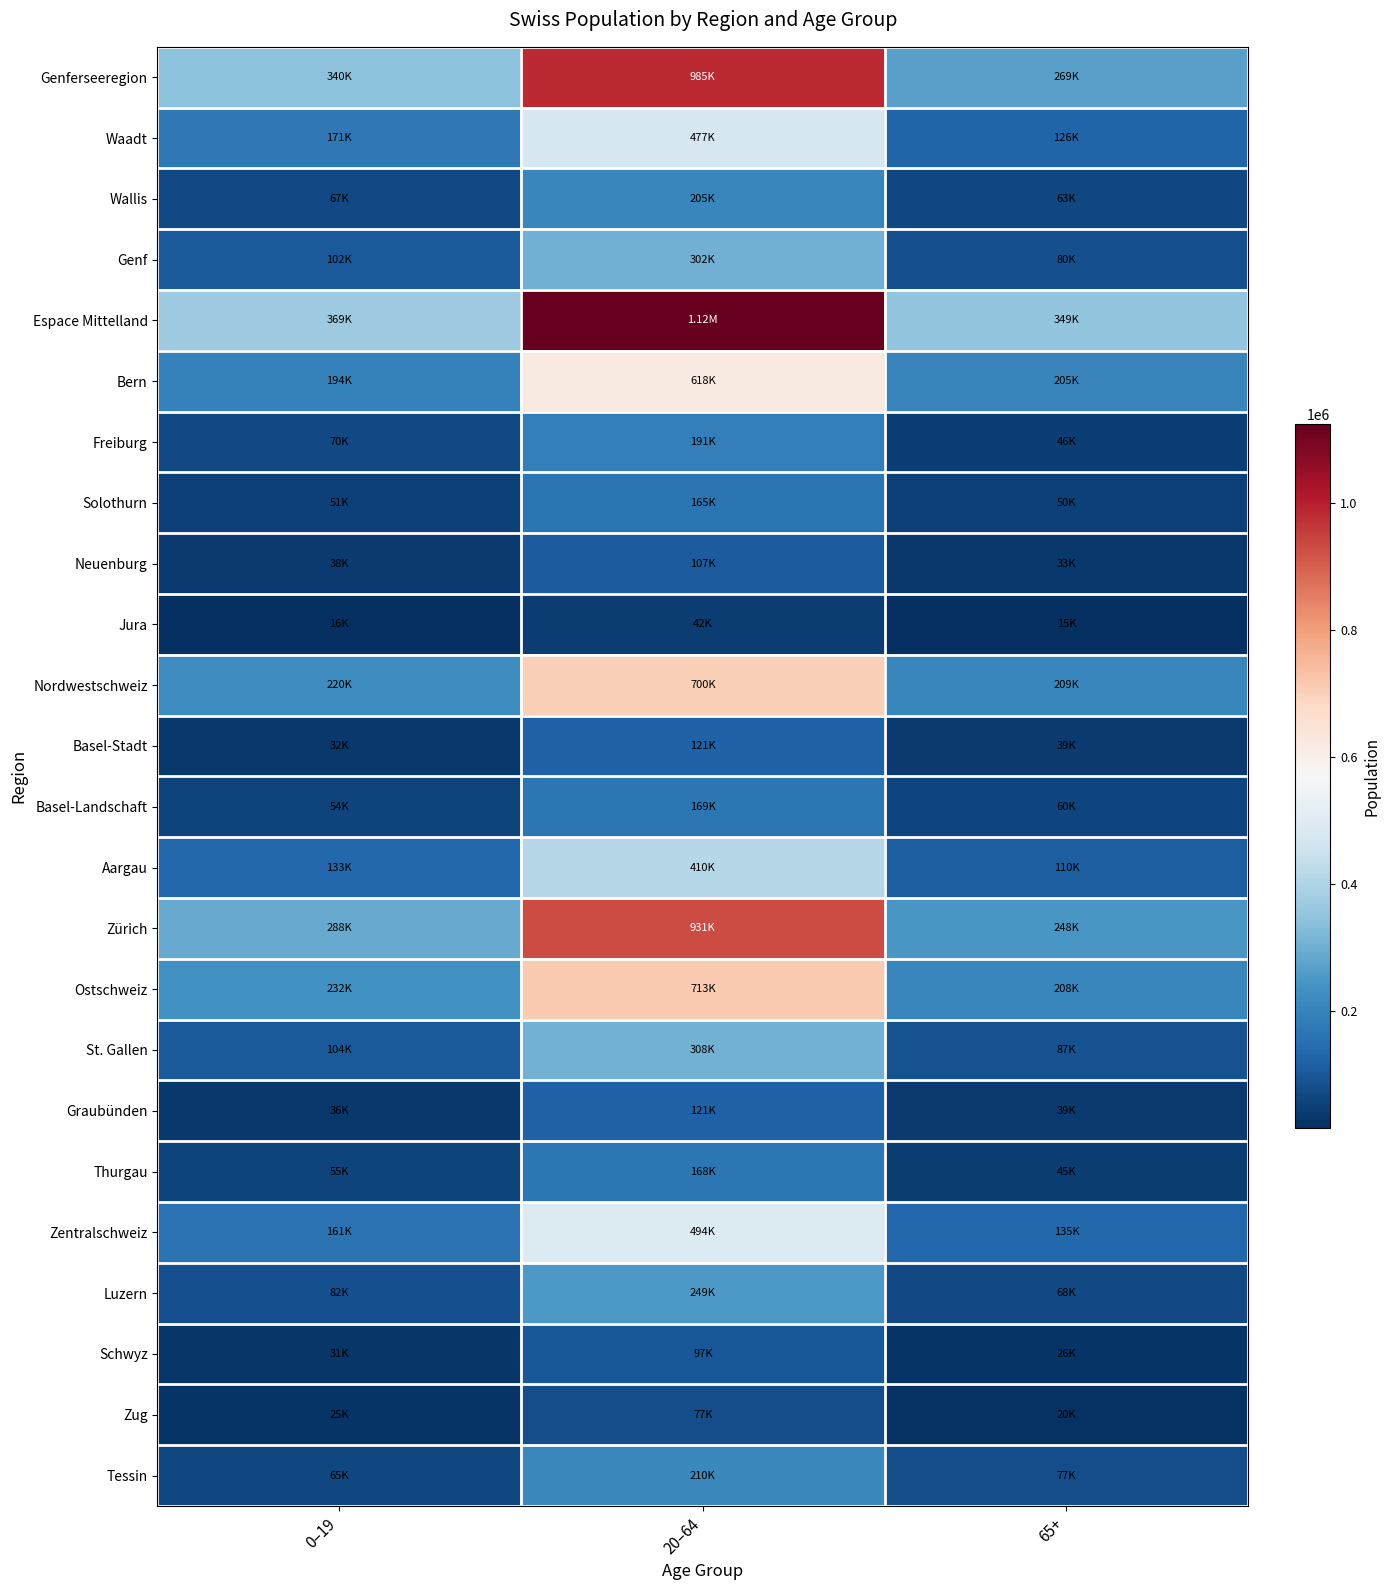

What is the greatest value displayed?

1123767